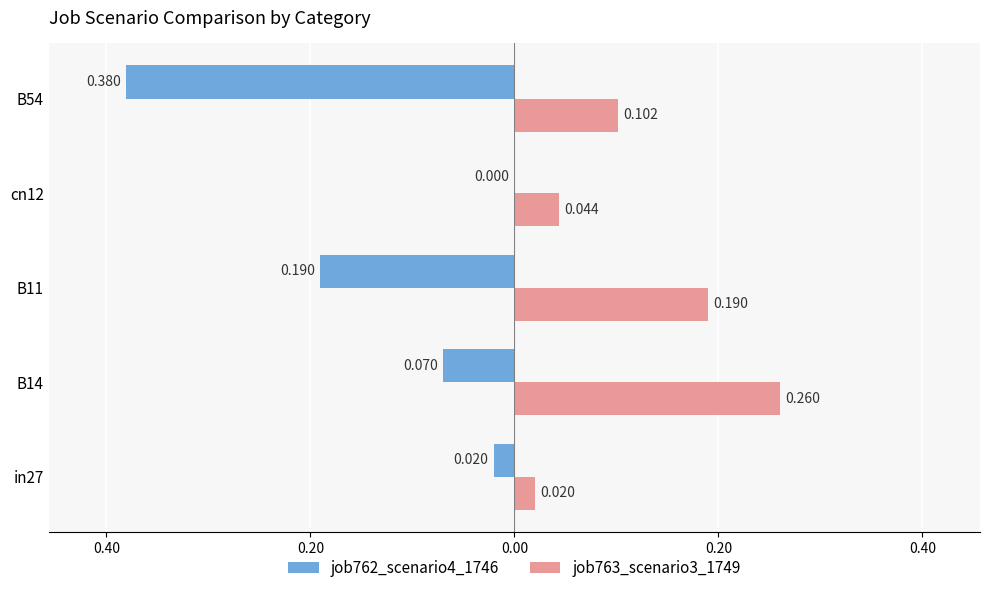

What is the average value of the job762_scenario4_1746 series?

-0.1